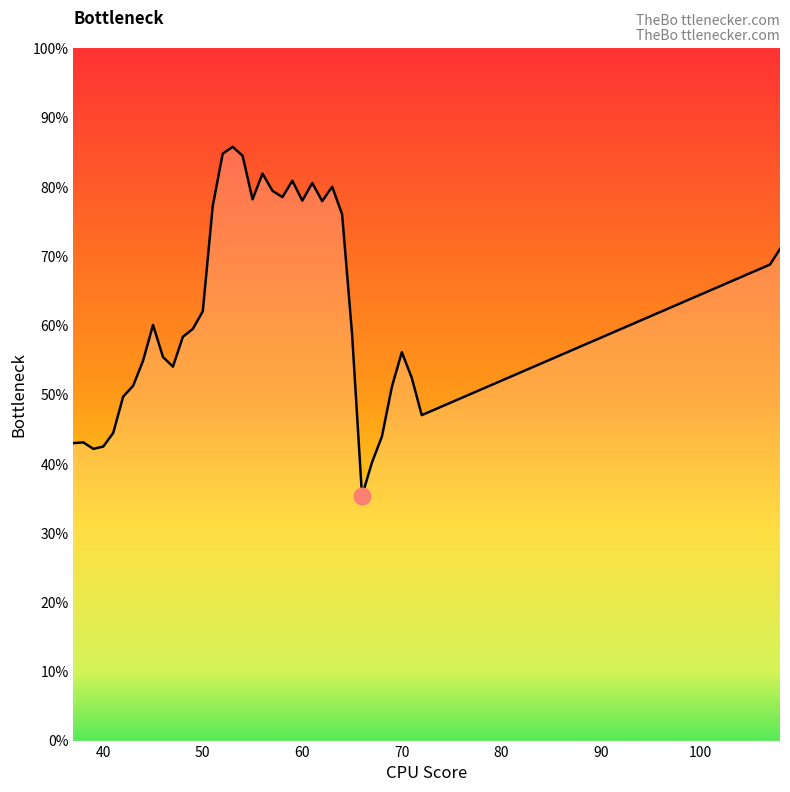

At which category does the chart reach its minimum across all series?

66